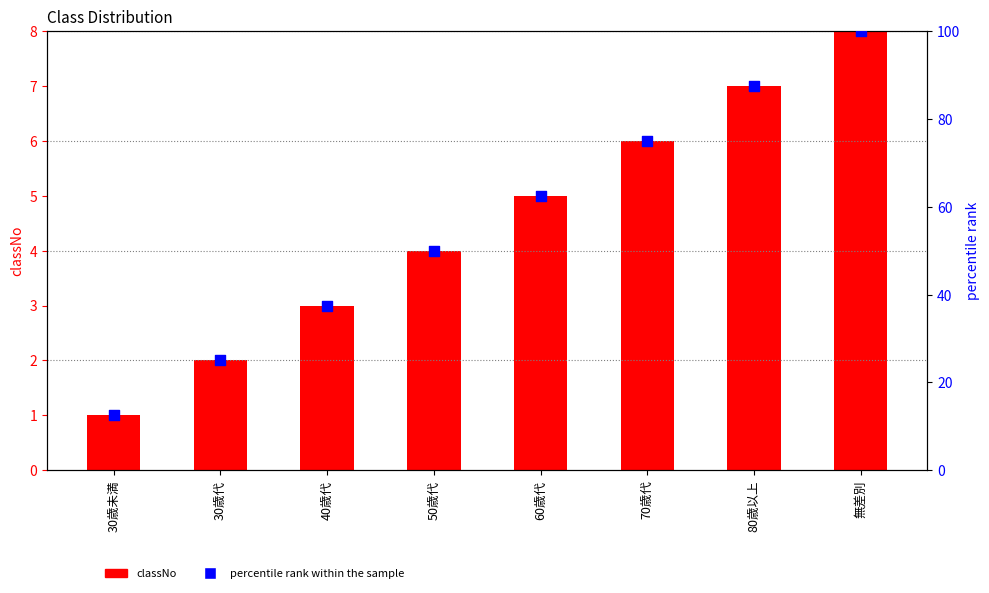

Which series has the largest Y range (max minus min)?

percentile rank within the sample